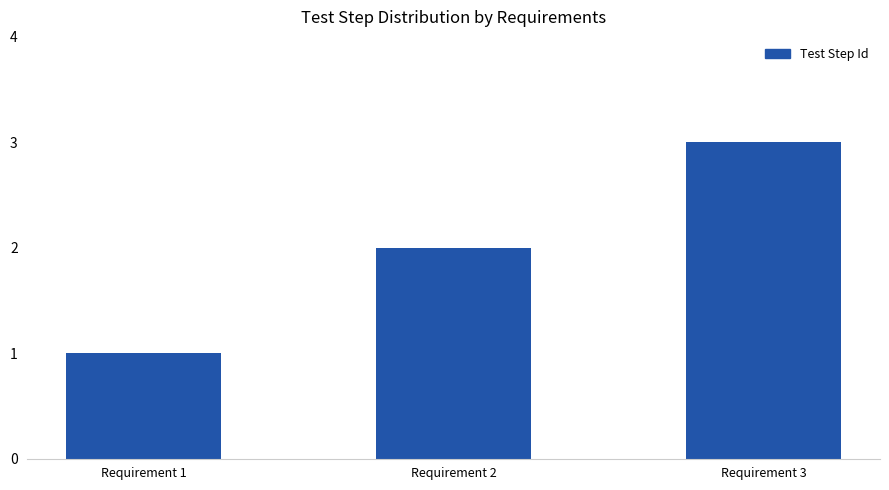

What is the maximum value shown in the chart?

3